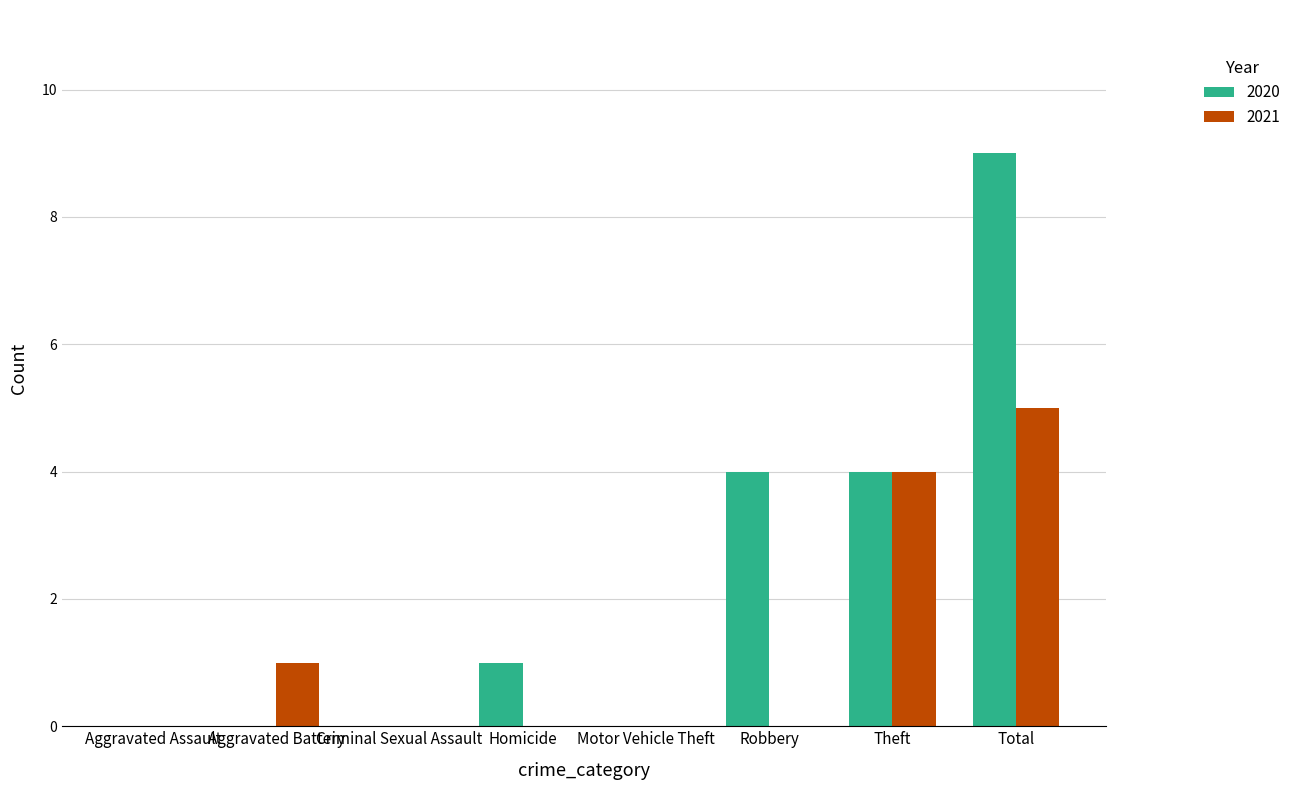

The value of 2020 at Aggravated Assault is 0. True or false?

True